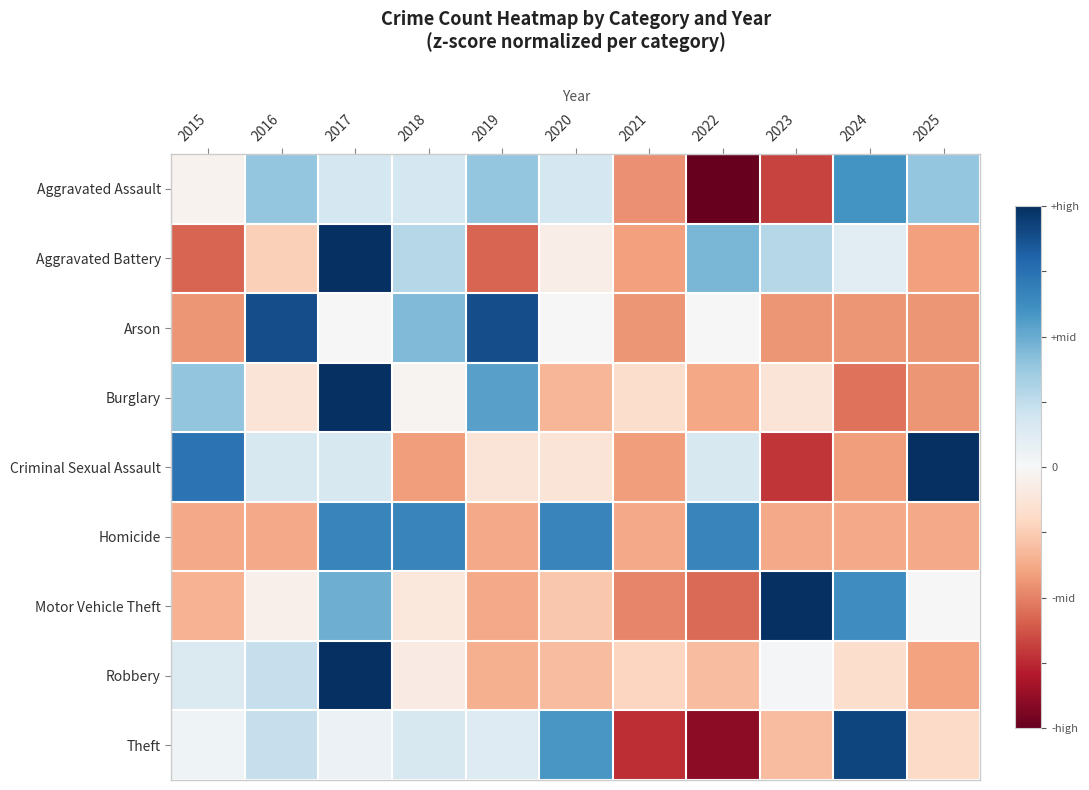

Which has a higher value, 2022 or 2017?

2017